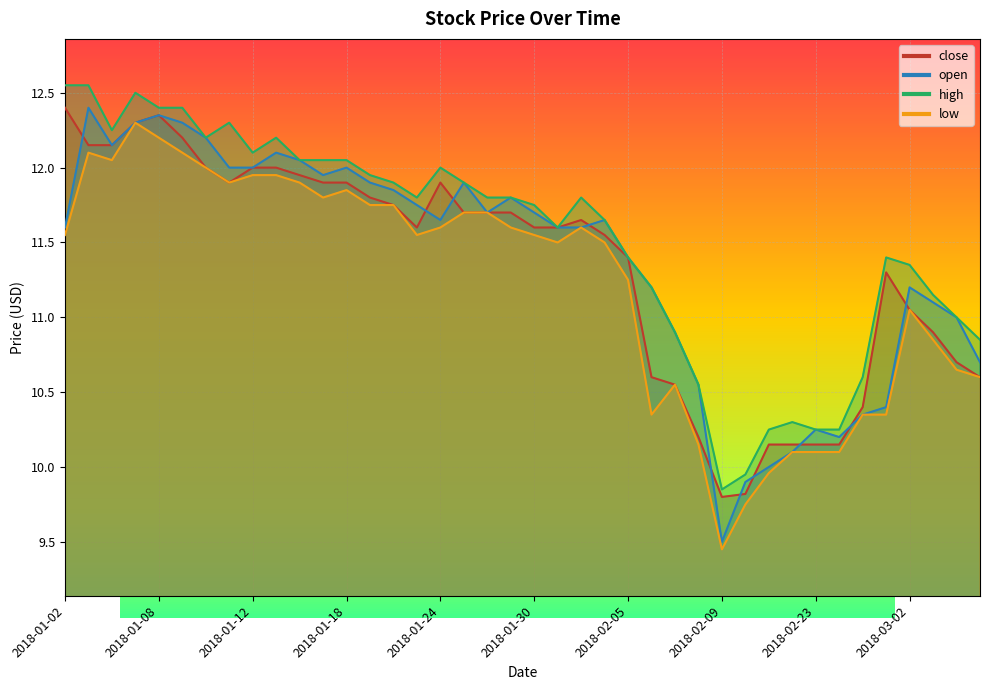

True or false: open has a value of 12.0 at 2018-01-18.

True